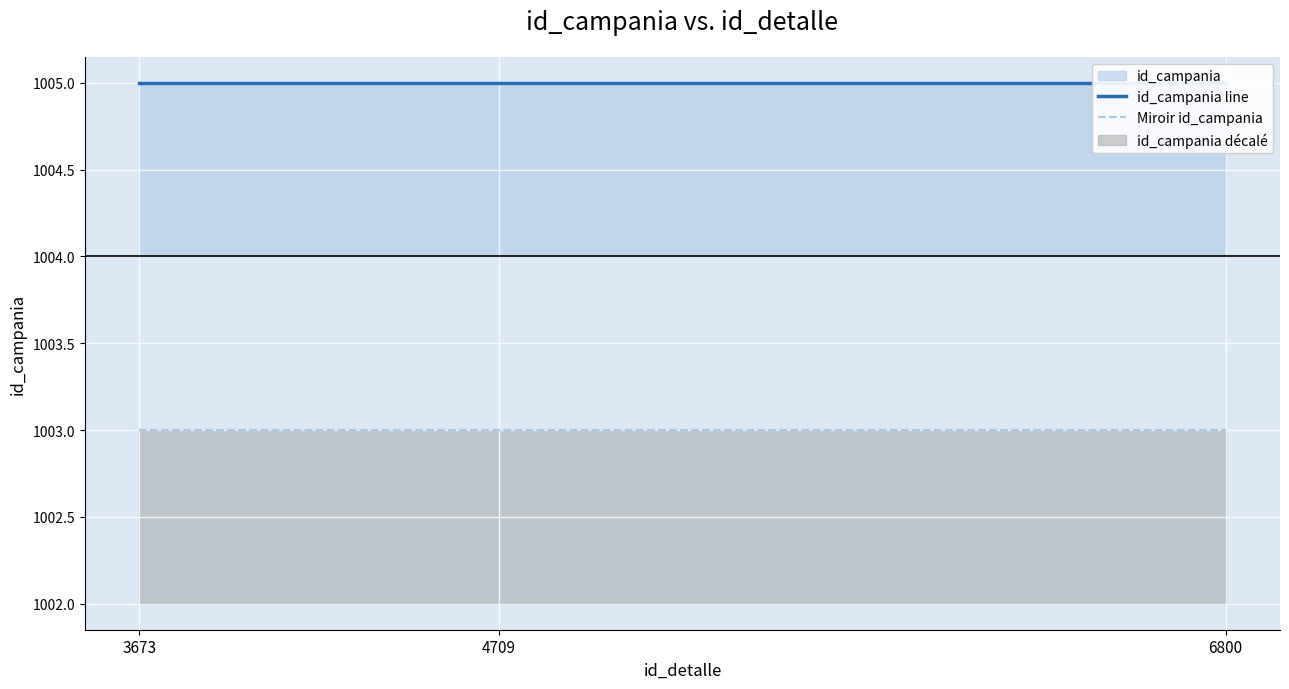

What is the spread (max minus min) of values at 6800?

2